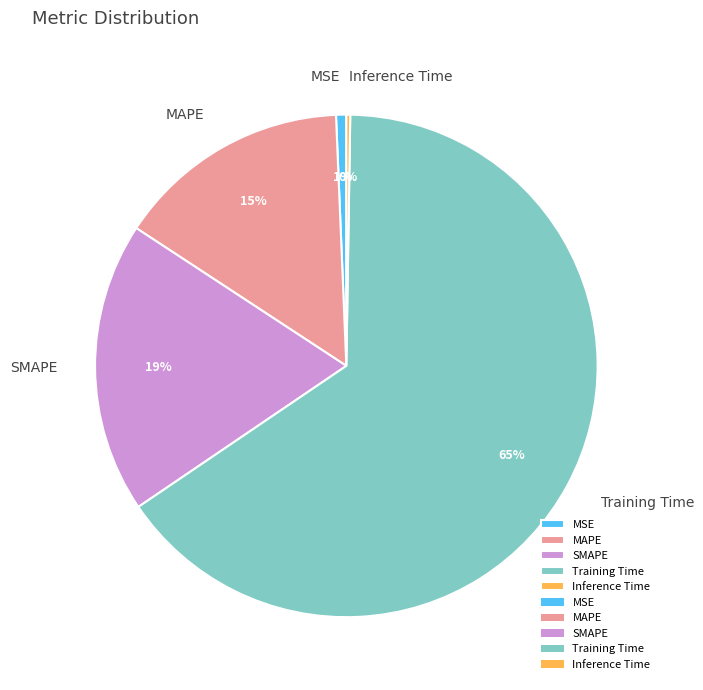

To the nearest percent, what percentage of the pie is Training Time?

65%